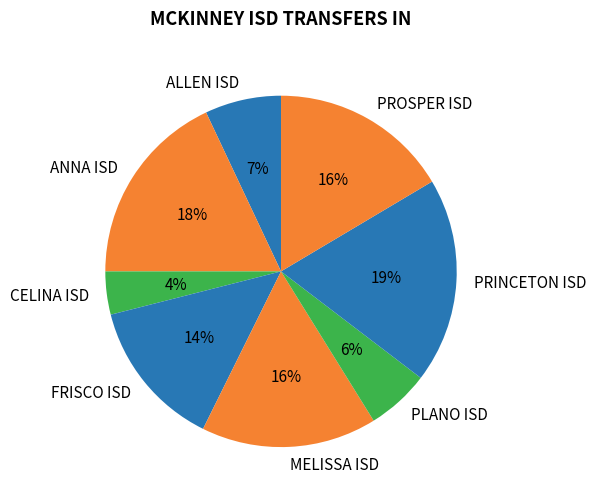

Combined, do ALLEN ISD and ANNA ISD account for over 50%?

No